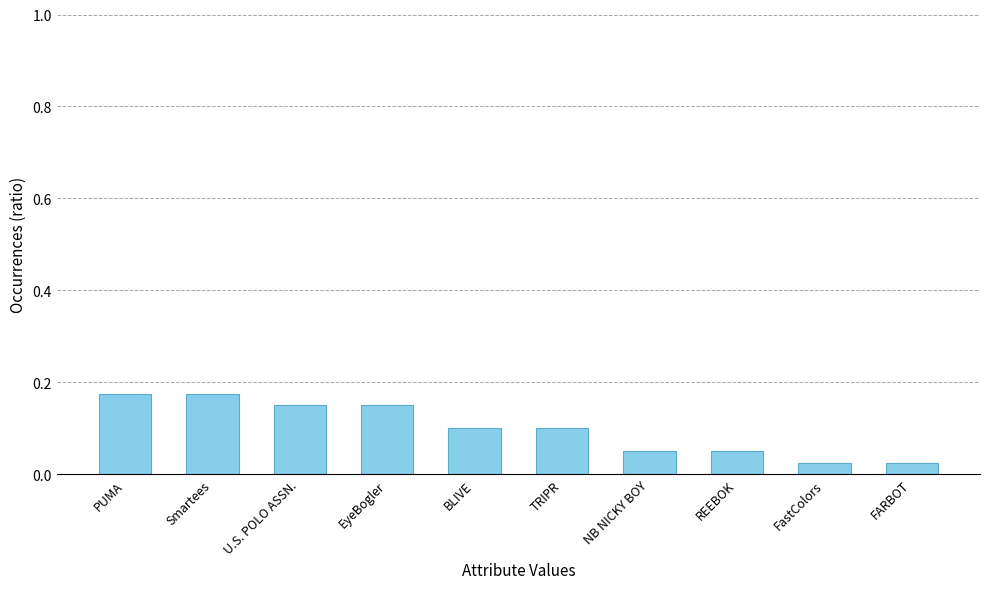

What is the change in value from PUMA to NB NICKY BOY?

-0.1